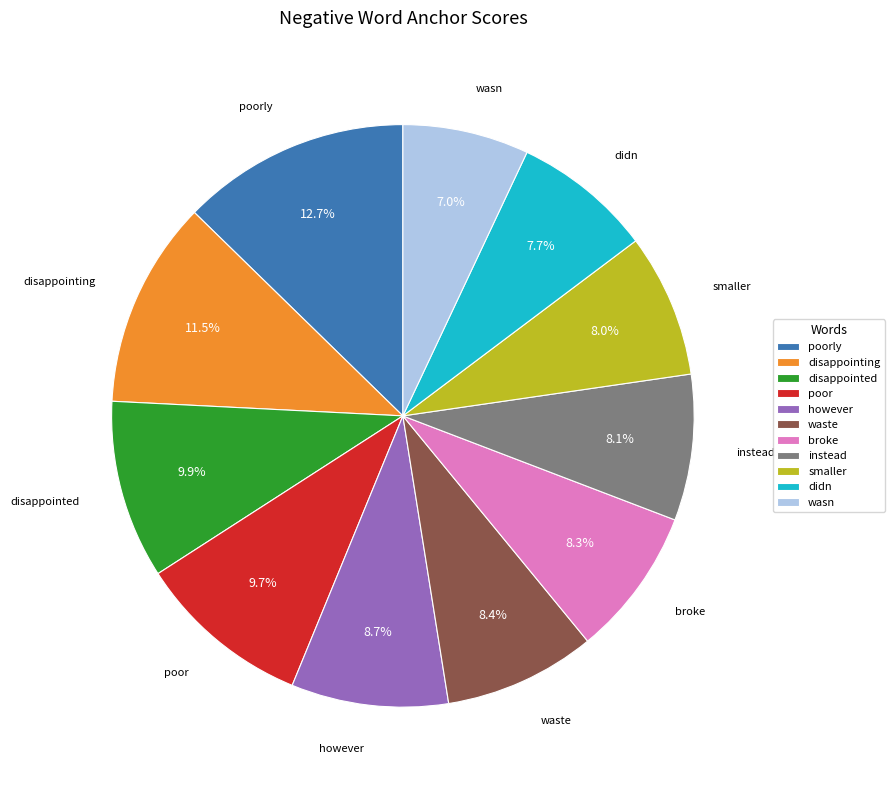

Does any single category account for the majority?

No